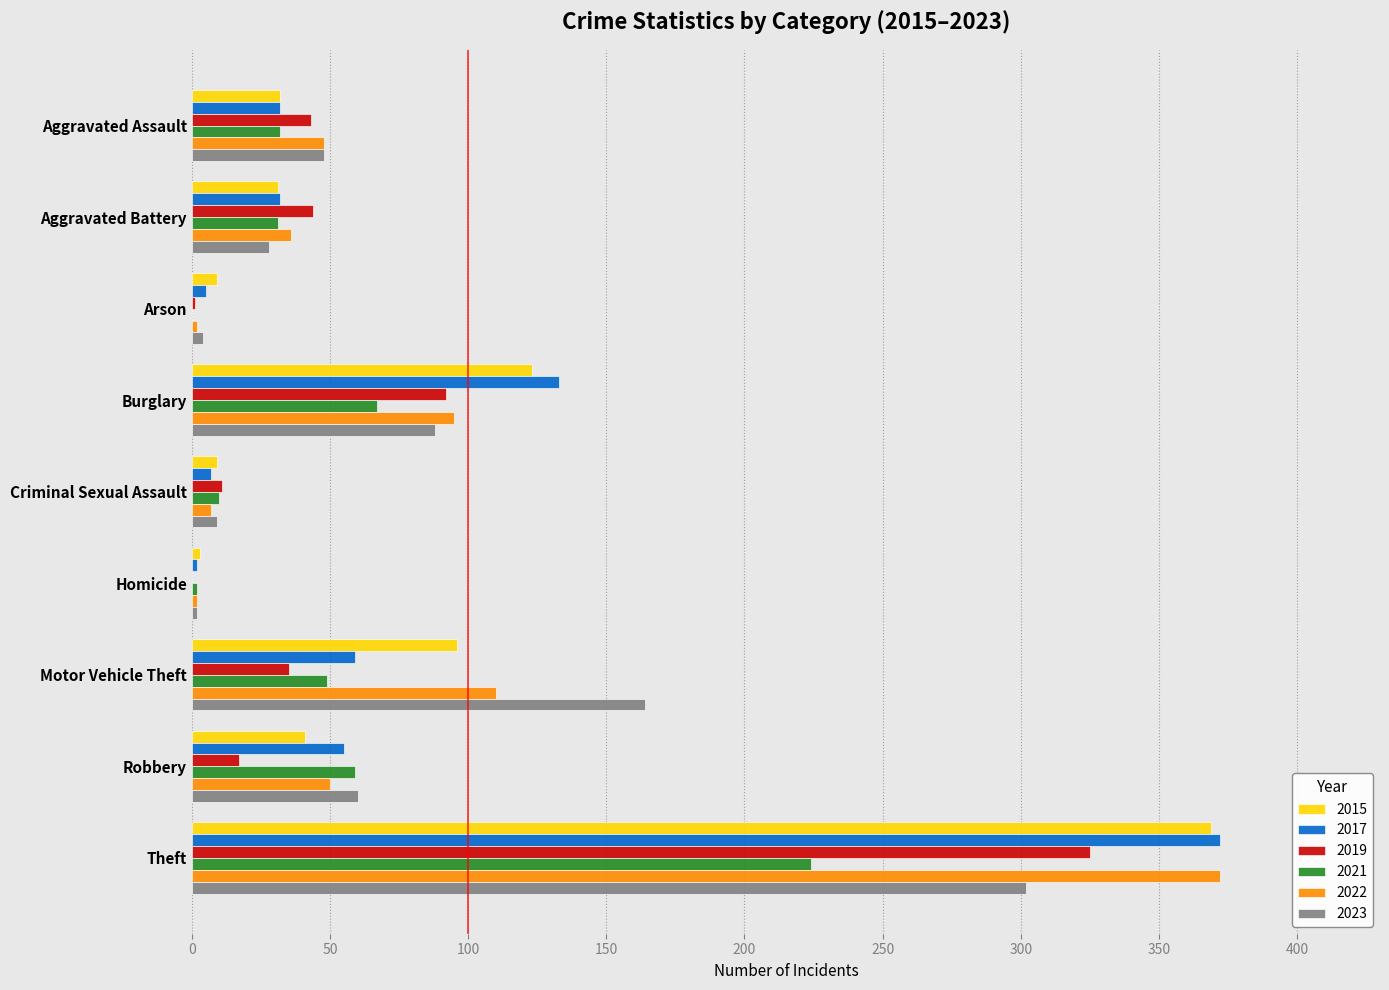

True or false: 2015 has a value of 369 at Theft.

True